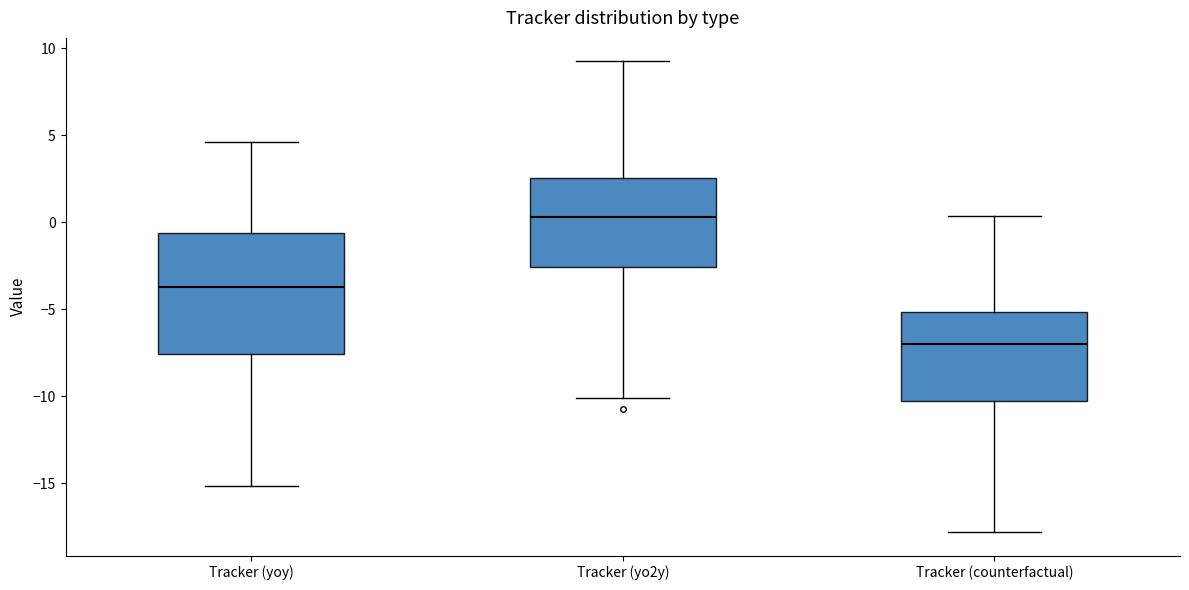

Reading left to right, transcribe this box plot: for each box, give where its median line is, the range the box spans, and where its two whiskers end, as read against the y-axis. The values are not printed on the chart, so give them approximately, as read against the axis.

Tracker (yoy): median -3.5, box -7.5 to -0.5, whiskers -15.0 to 4.5
Tracker (yo2y): median 0.5, box -2.5 to 2.5, whiskers -10.0 to 9.0
Tracker (counterfactual): median -7.0, box -10.5 to -5.0, whiskers -18.0 to 0.5